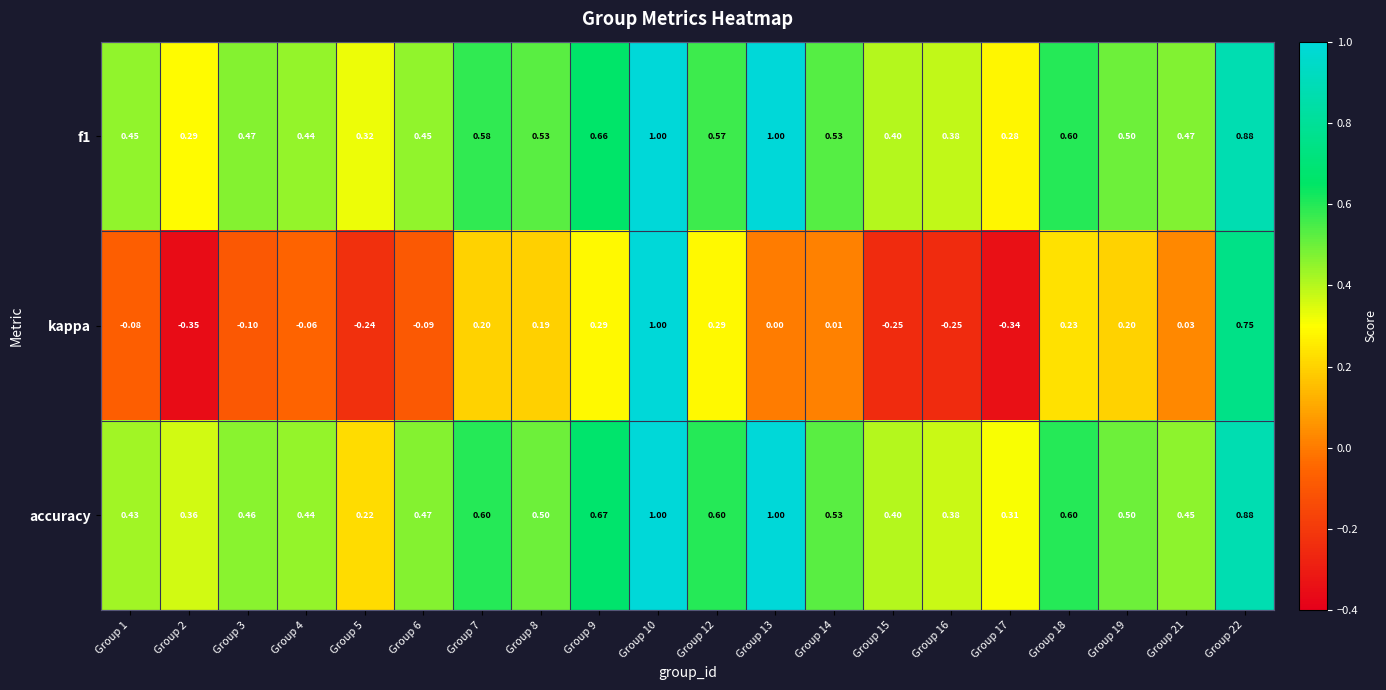

Is the value of accuracy at Group 18 greater than the value of f1 at Group 5?

Yes